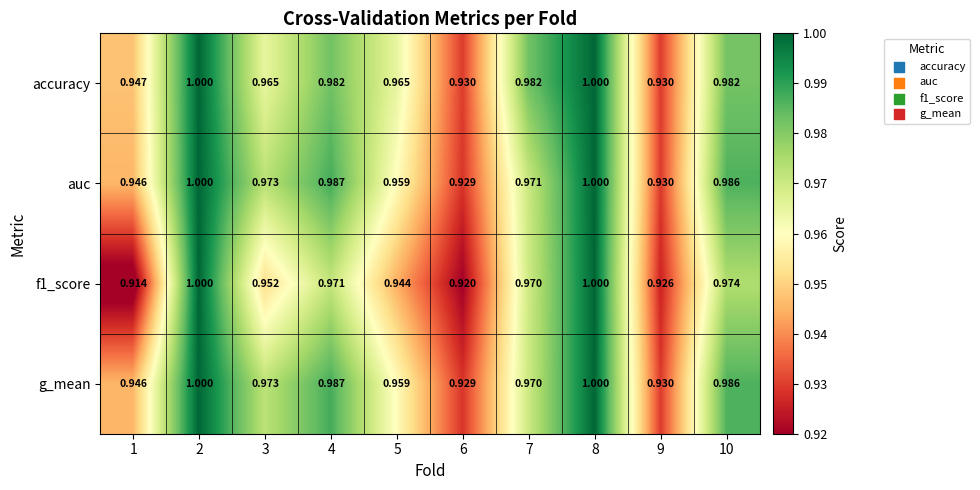

Which series has the largest total across all categories?

accuracy